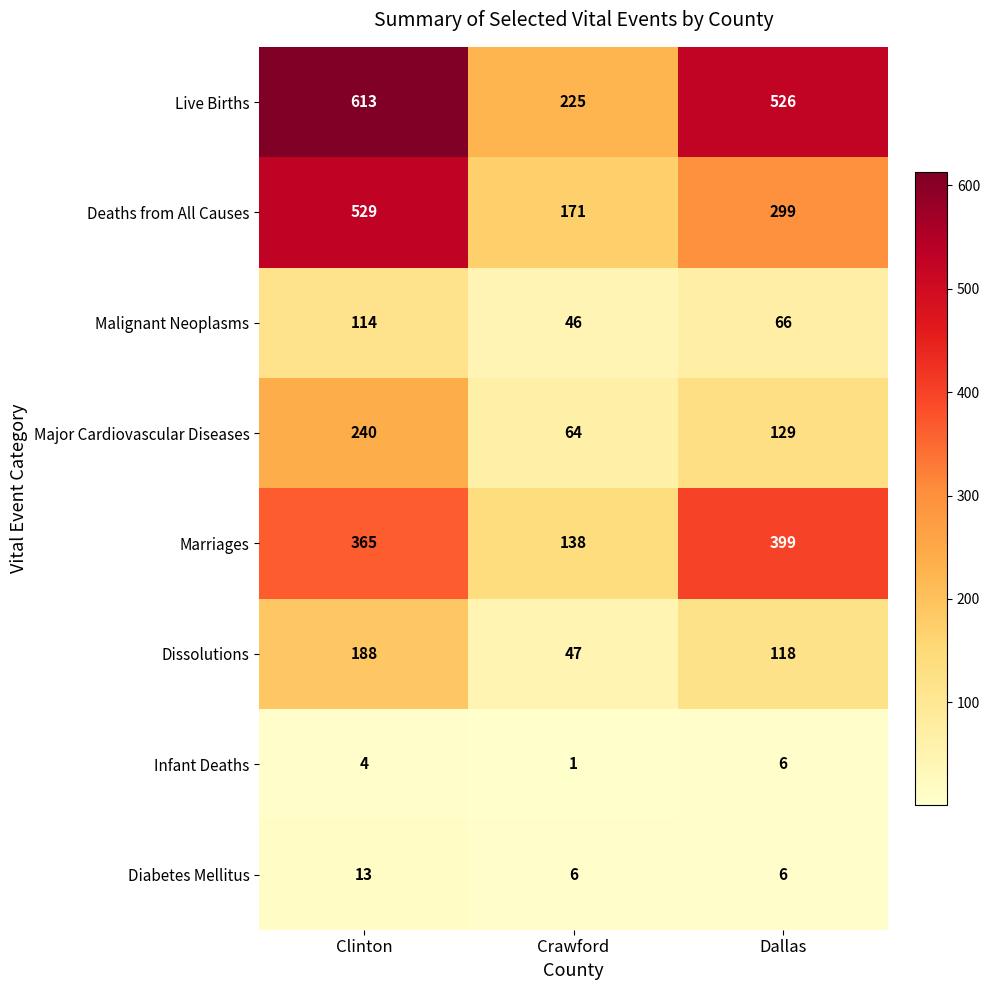

Reading left to right, what are all the values shown in this chart?

Live Births: Clinton=613	Crawford=225	Dallas=526
Deaths from All Causes: Clinton=529	Crawford=171	Dallas=299
Malignant Neoplasms: Clinton=114	Crawford=46	Dallas=66
Major Cardiovascular Diseases: Clinton=240	Crawford=64	Dallas=129
Marriages: Clinton=365	Crawford=138	Dallas=399
Dissolutions: Clinton=188	Crawford=47	Dallas=118
Infant Deaths: Clinton=4	Crawford=1	Dallas=6
Diabetes Mellitus: Clinton=13	Crawford=6	Dallas=6